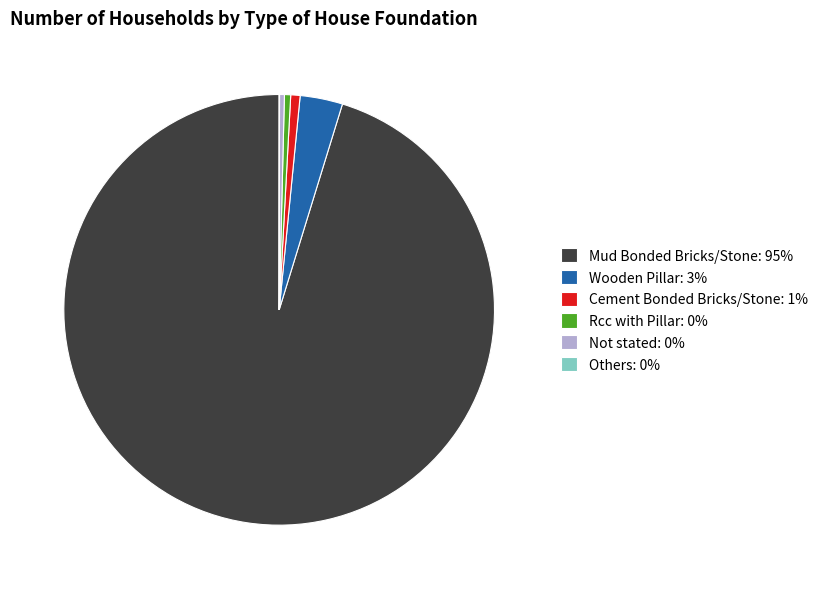

Is the sum of Wooden Pillar: 3% and Mud Bonded Bricks/Stone: 95% greater than half?

Yes